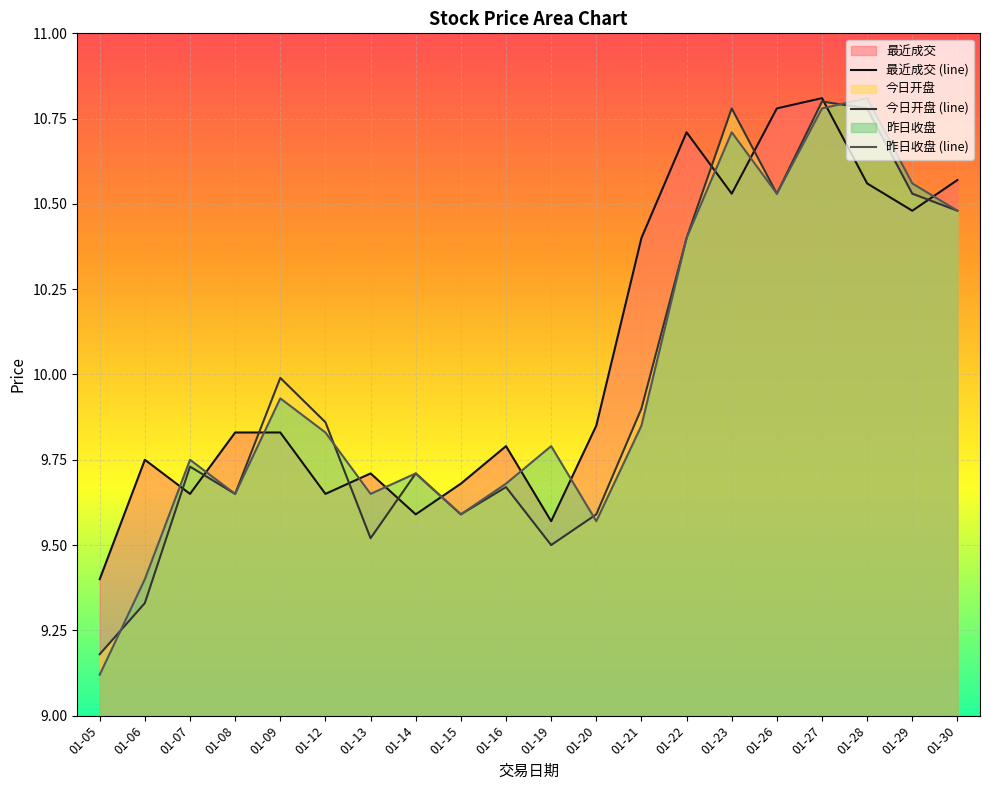

How many lines are shown in the chart?

3